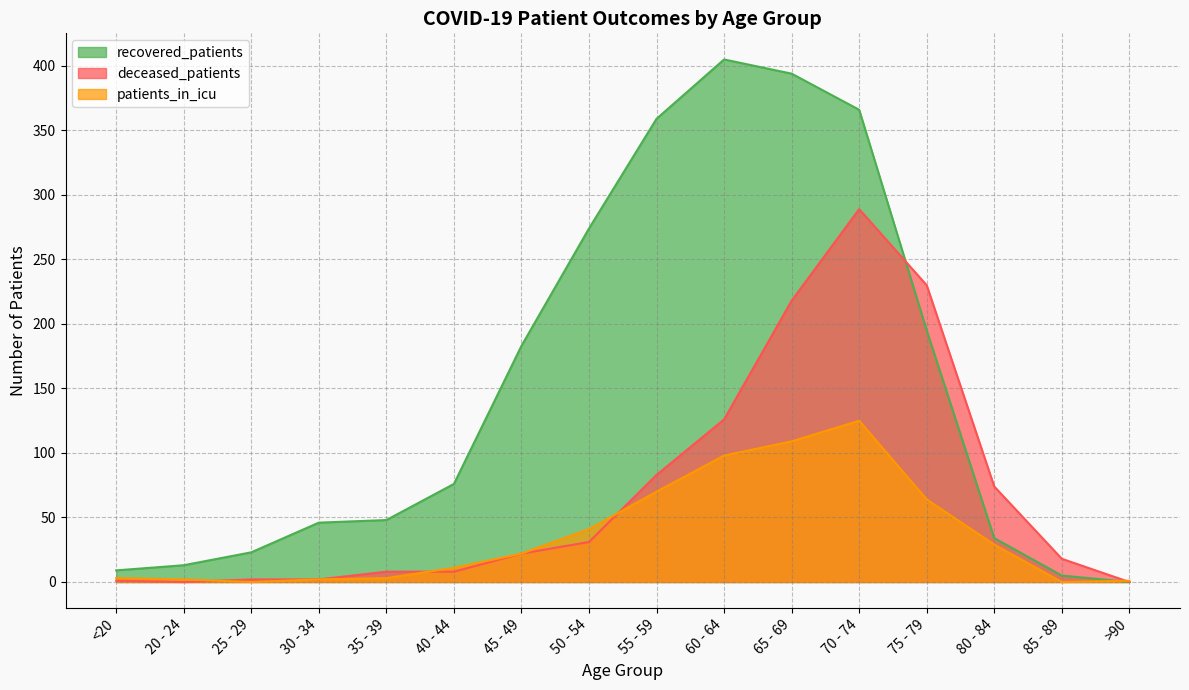

Where do recovered_patients and deceased_patients first cross each other?

70 - 74 and 75 - 79